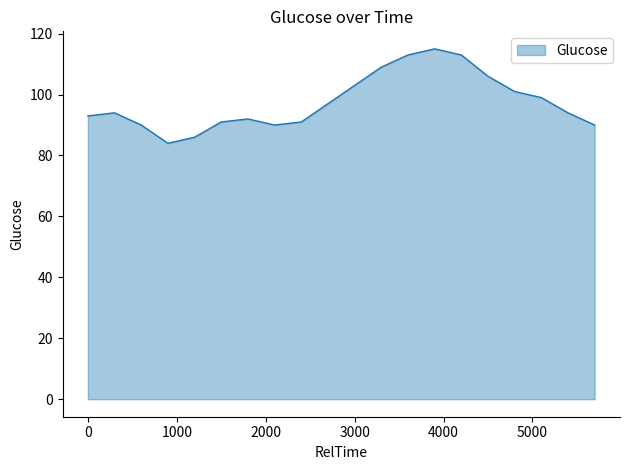

What is the smallest value displayed?

84